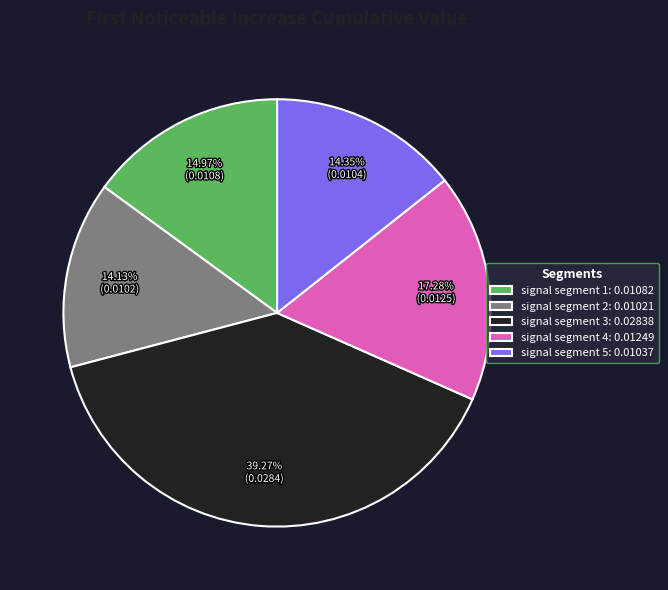

What percentage is the signal segment 1 slice, to the nearest percent?

15%